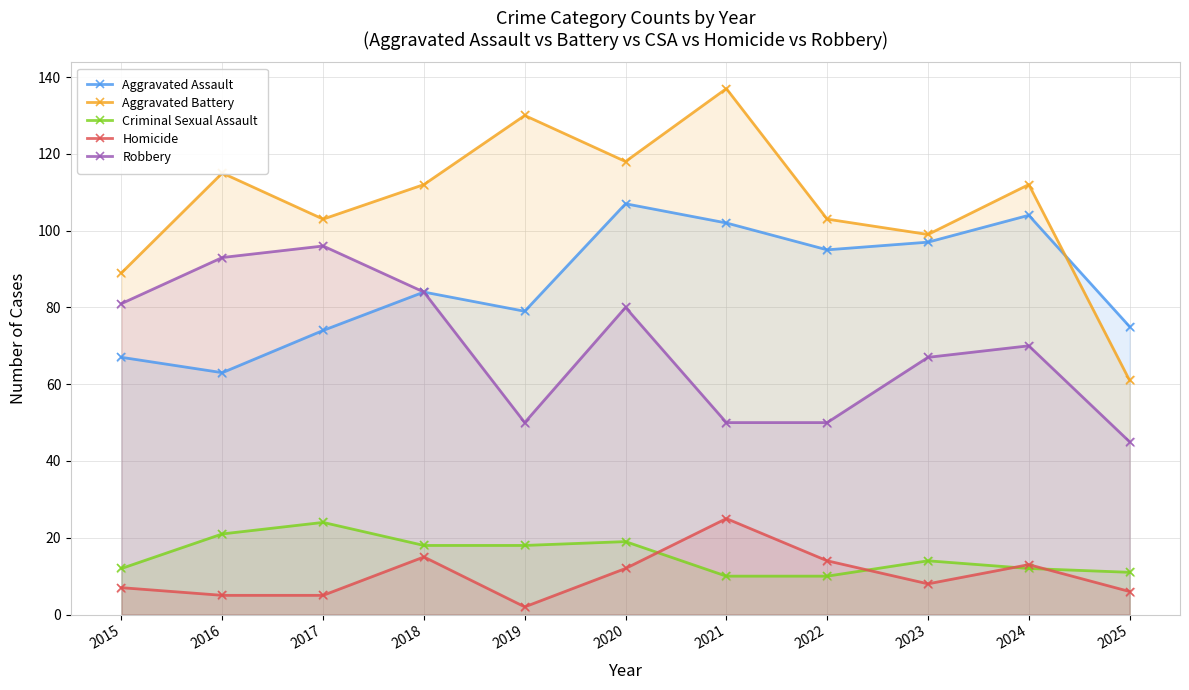

What is the total value across all series at 2021?

324